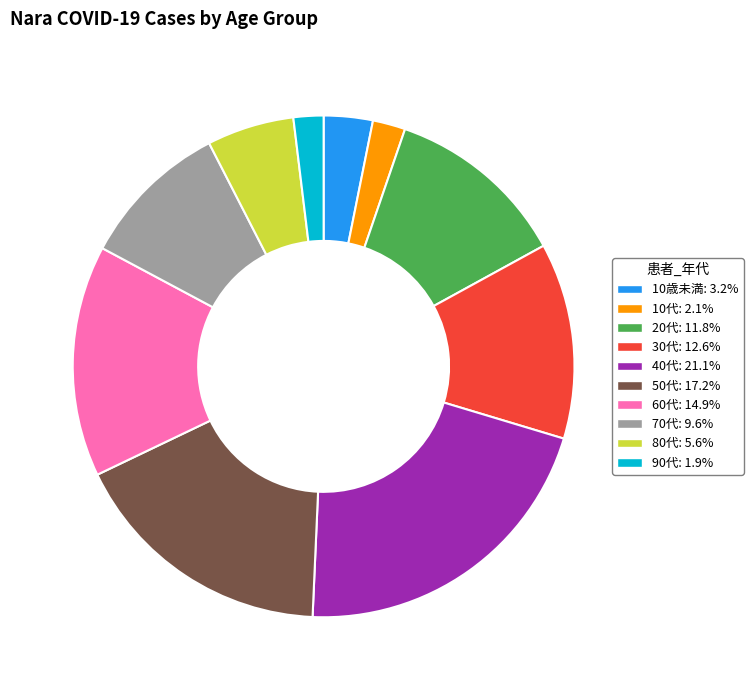

How many segments does this pie chart have?

10